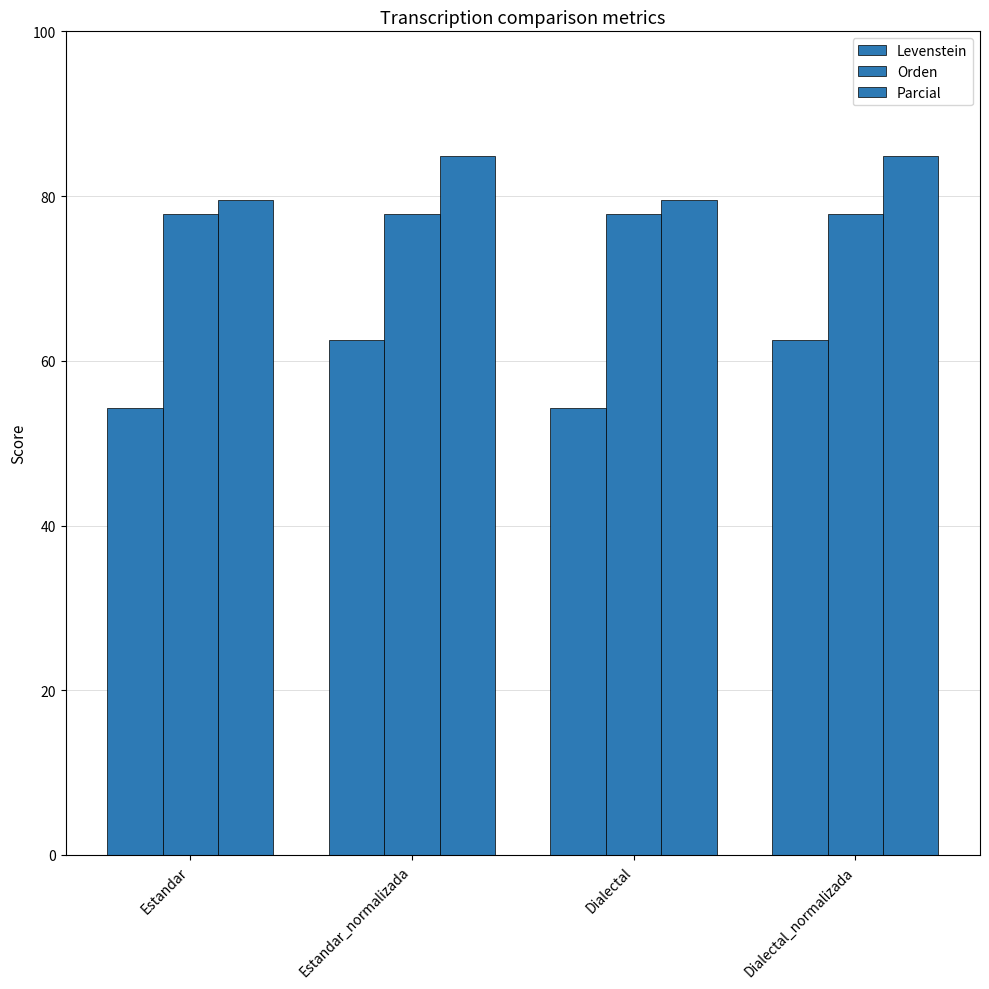

What is the spread (max minus min) of values at Estandar_normalizada?

22.3